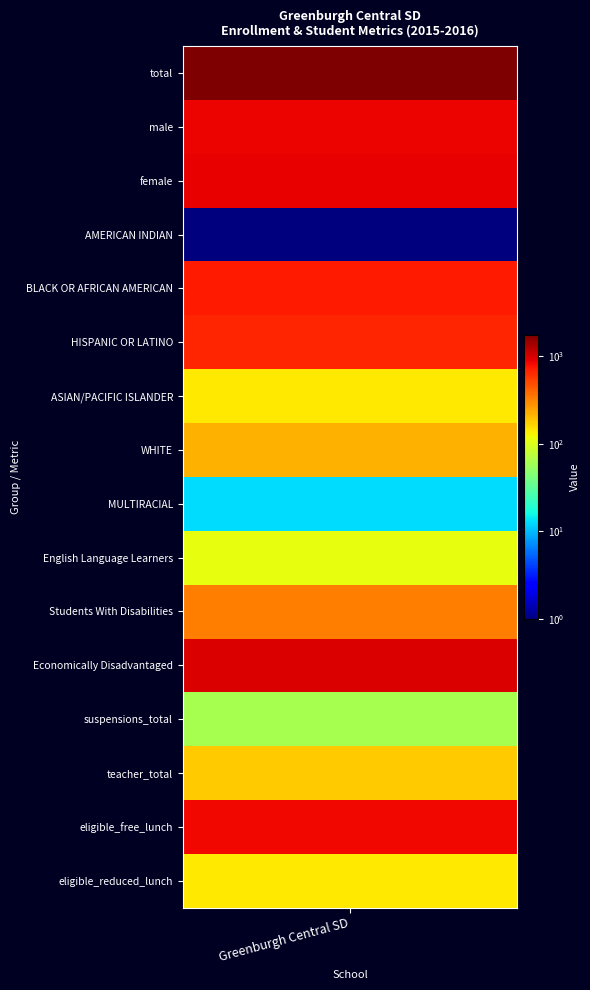

How many data points are less than 329?

8